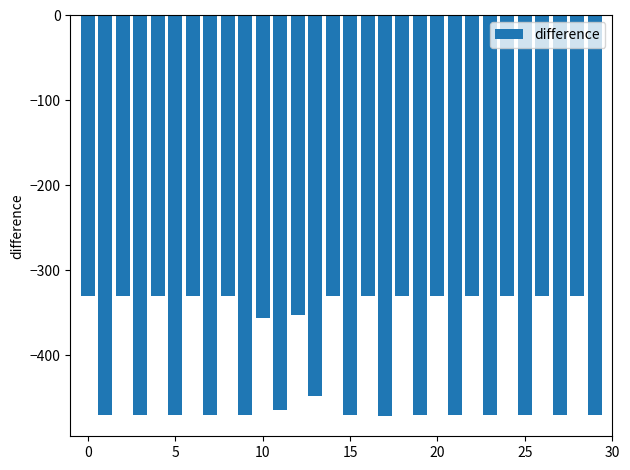

What is the difference between the maximum and minimum values?

142